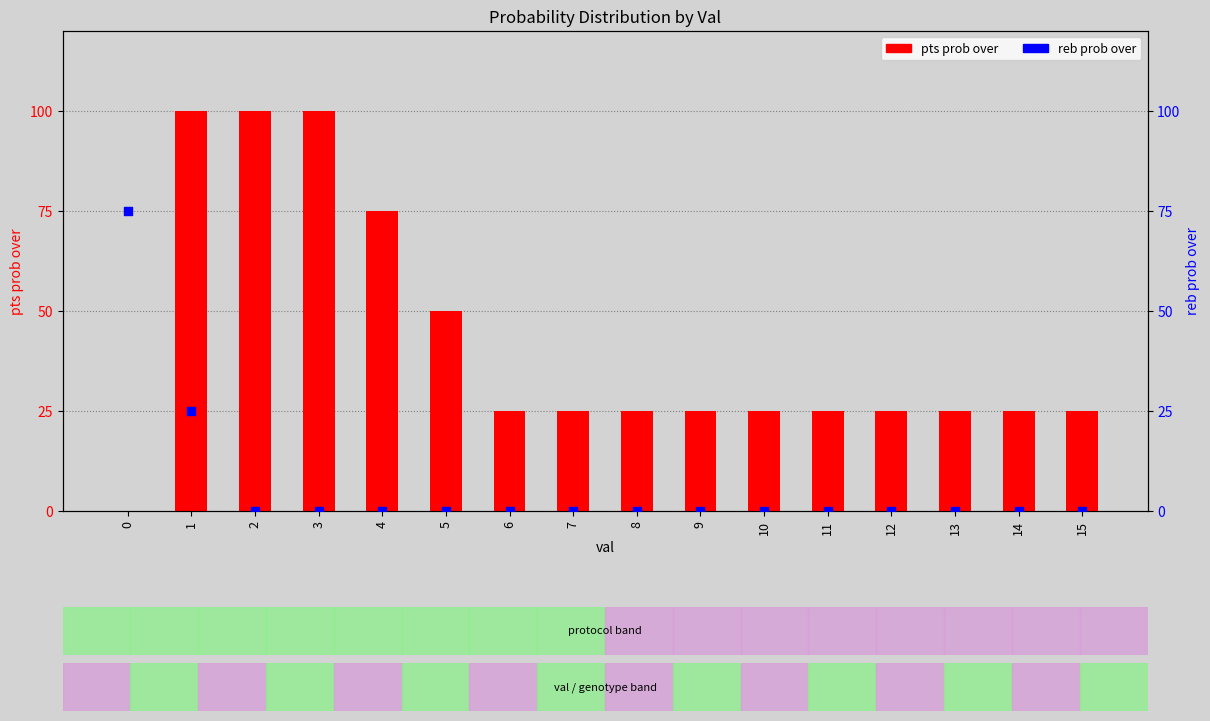

At which category is the sum across all series the highest?

1